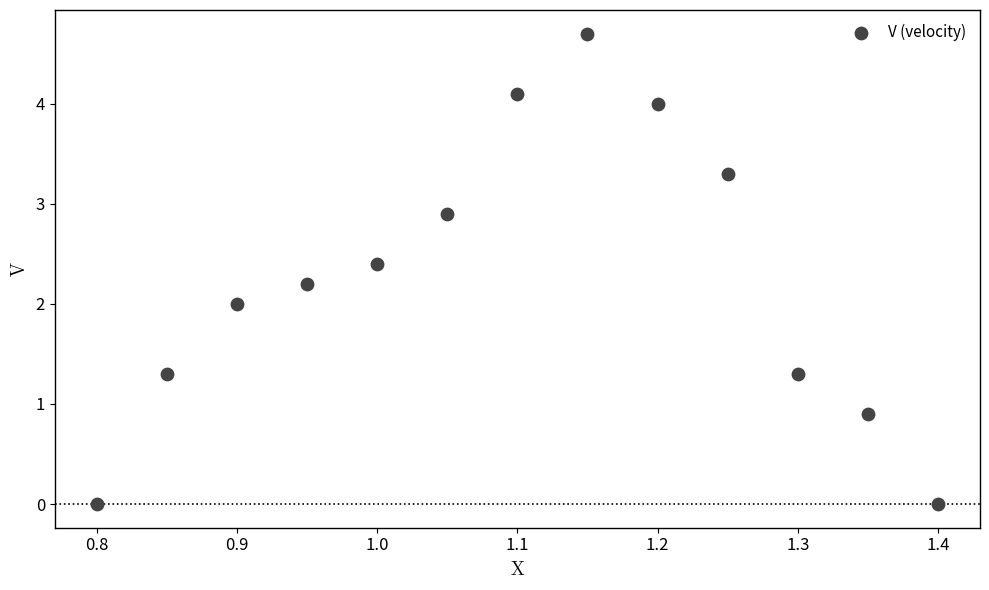

What is the range of Y values (max minus min)?

4.7